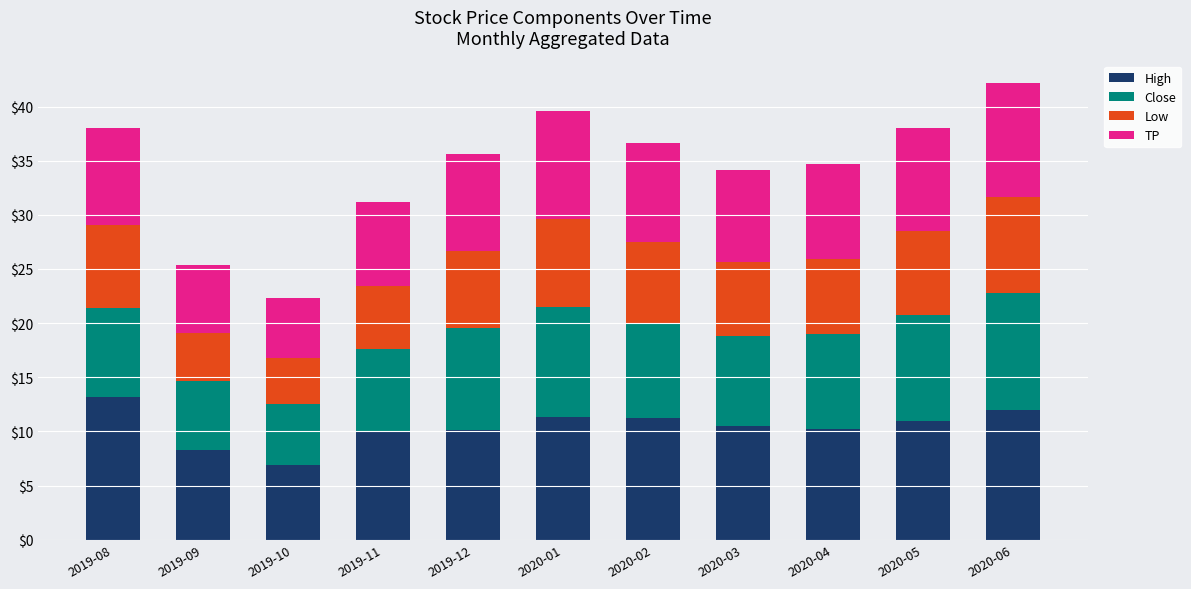

What are all the series names shown in the legend?

High, Close, Low, TP